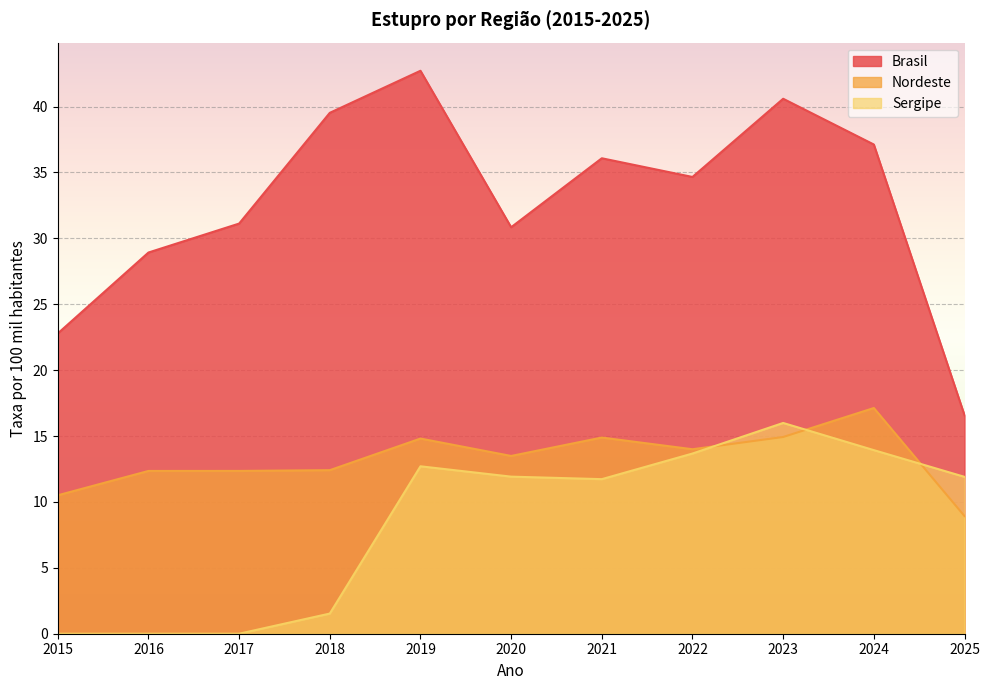

What is the maximum value for Nordeste?

17.1